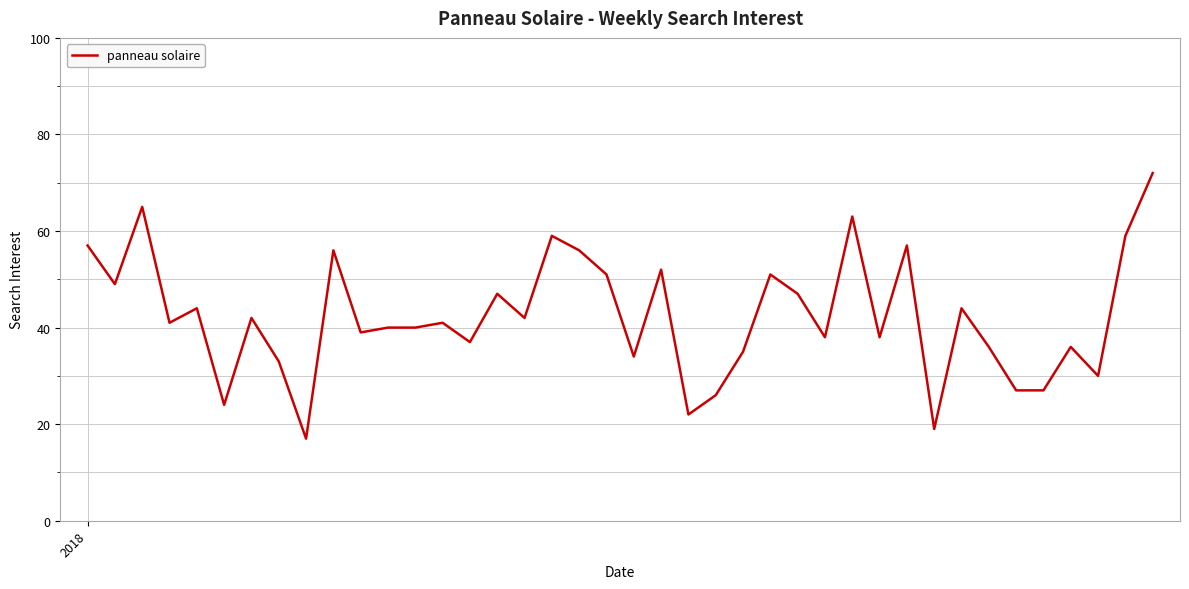

What is the minimum value shown in the chart?

17